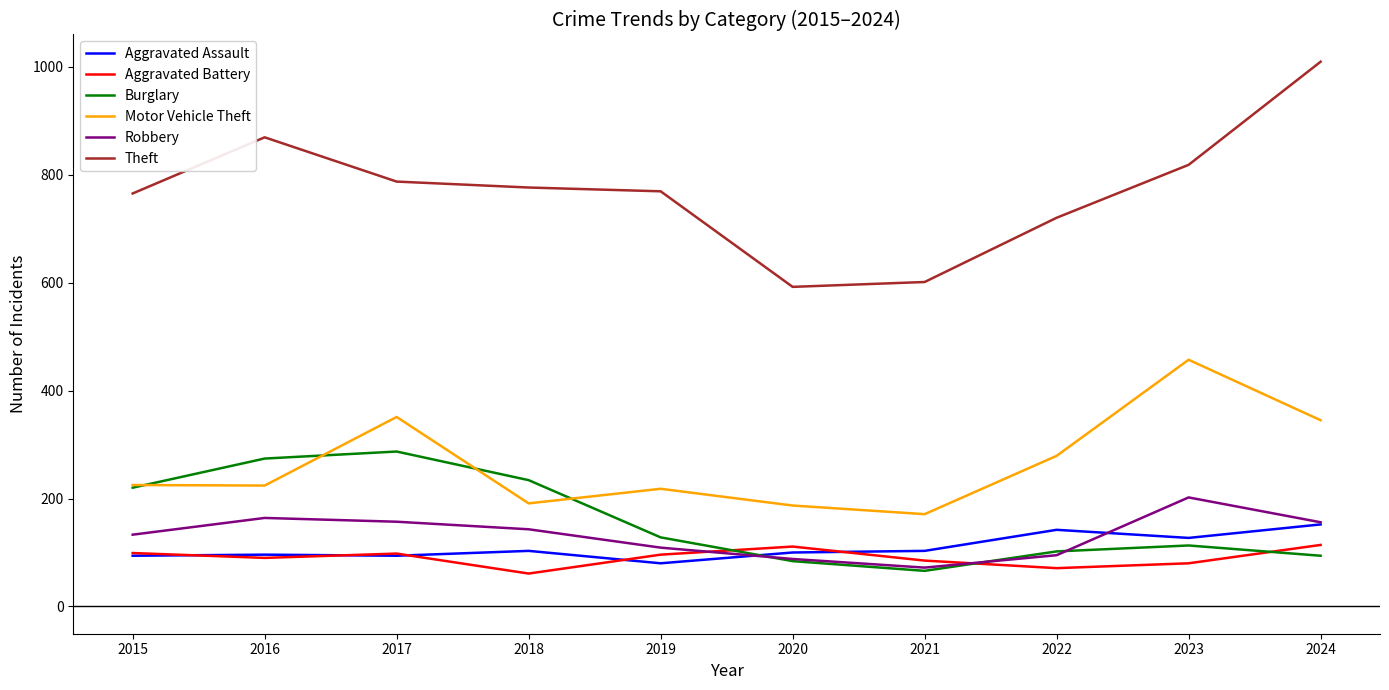

The Burglary series shows 424 at 2017. True or false?

False